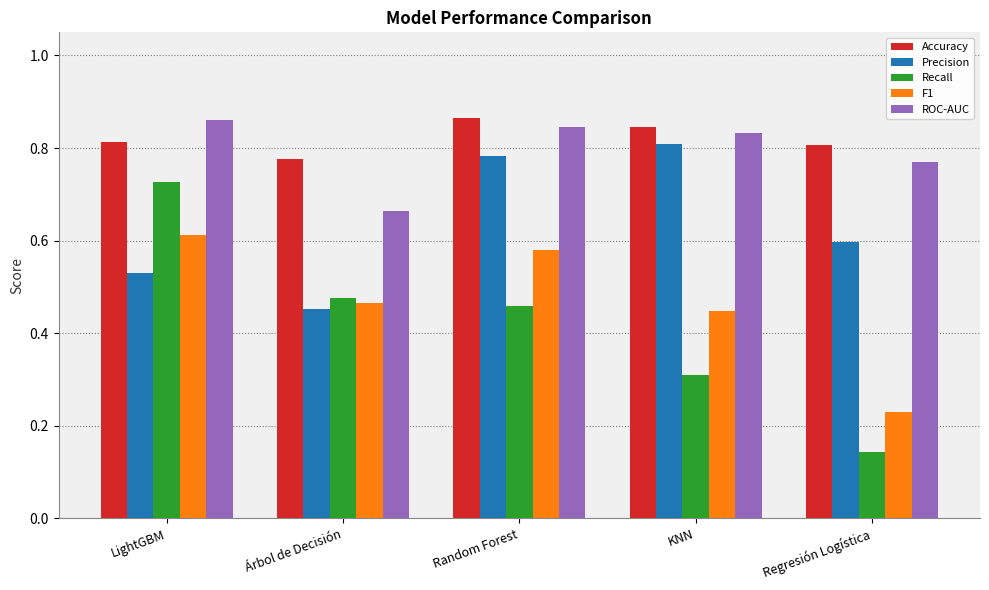

Which category has the lowest value in the Accuracy series?

Árbol de Decisión